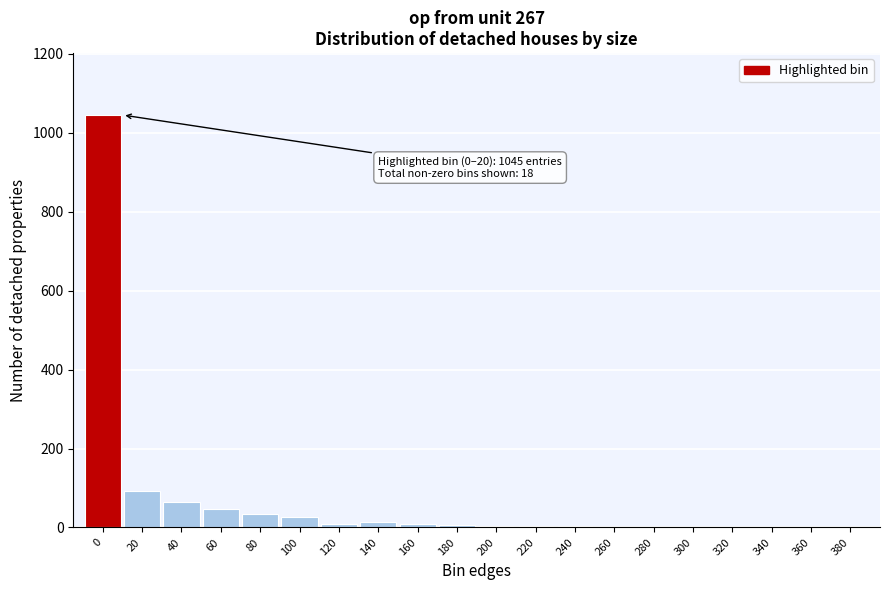

What is the sum of all values?

1362